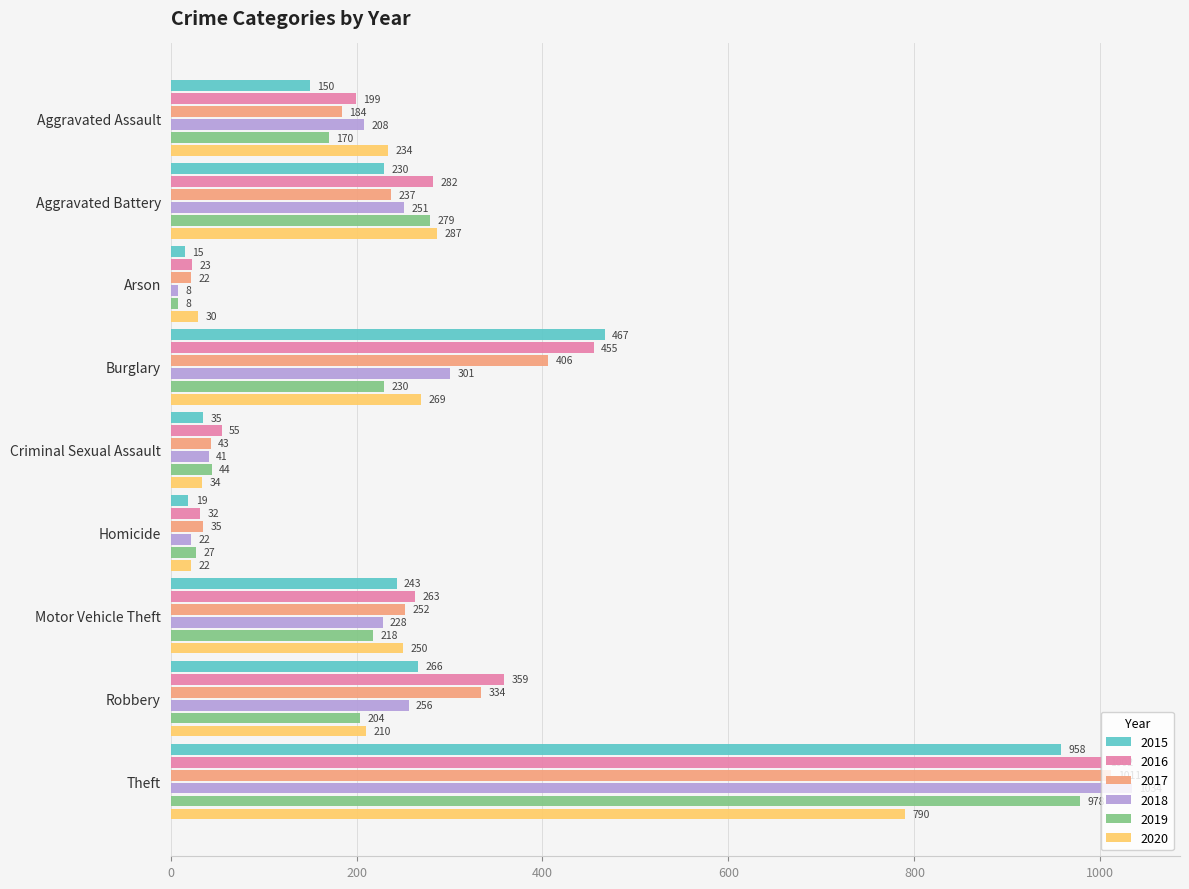

How many data points in 2019 are less than 204?

4